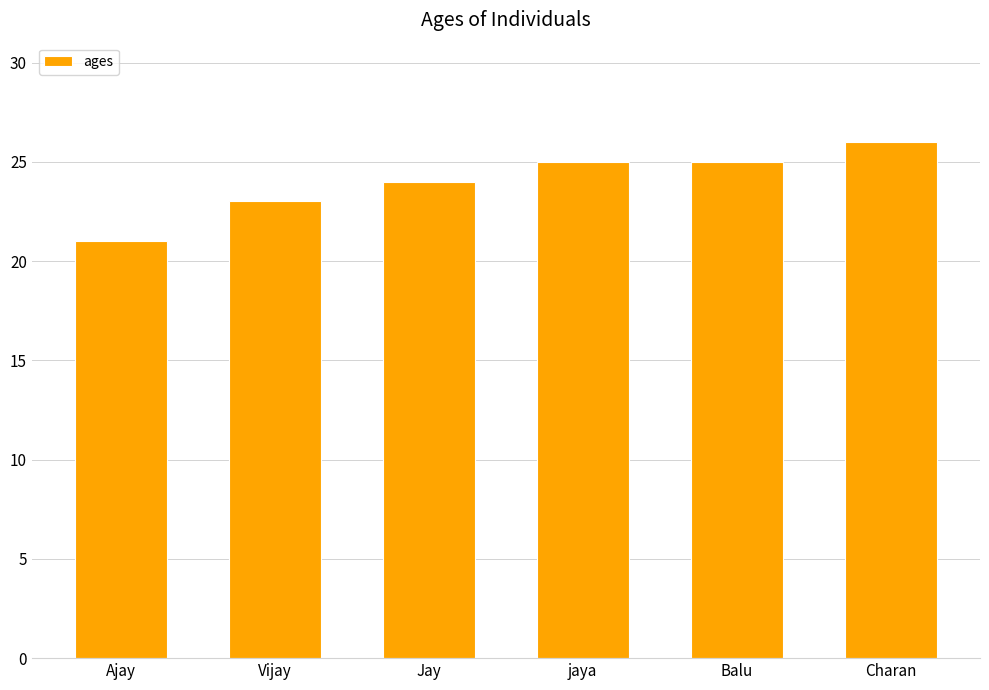

Are the bars horizontal?

No